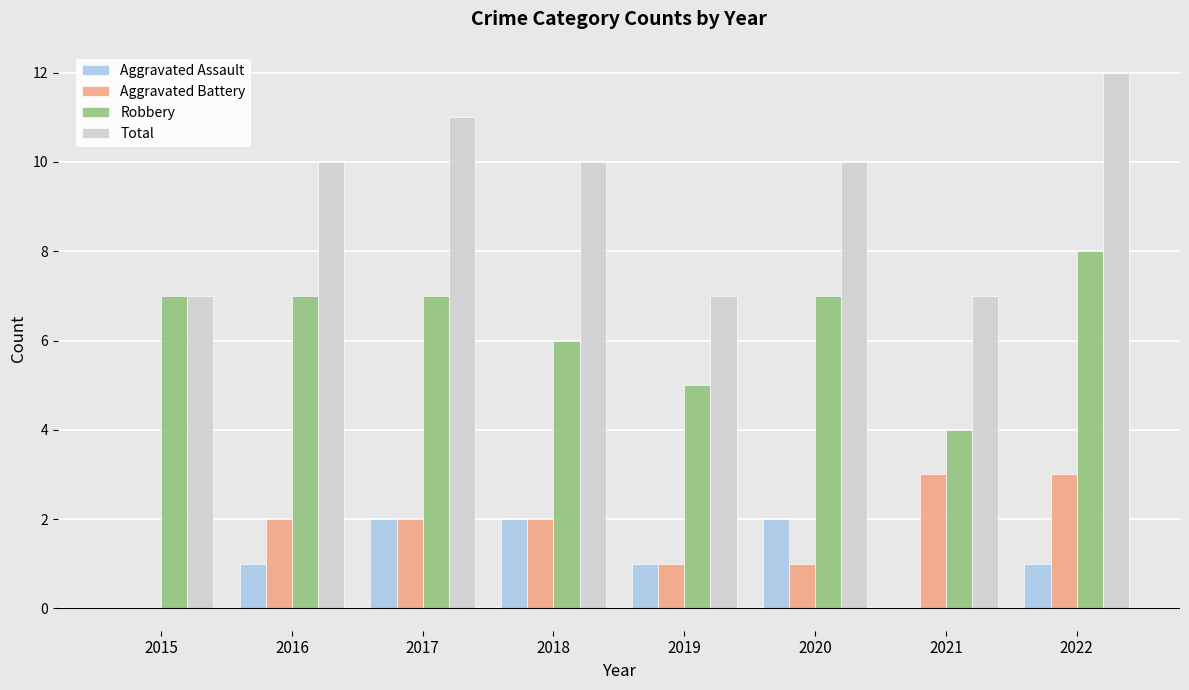

Count the number of categories in the chart.

8